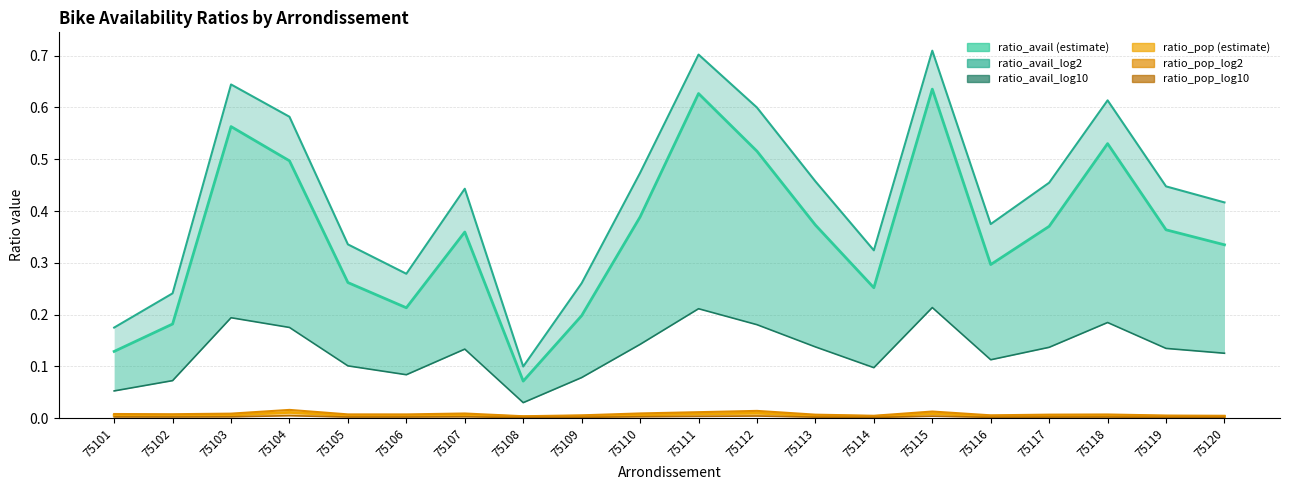

Is it true that ratio_pop_log10 equals 0.0 at 75106?

False